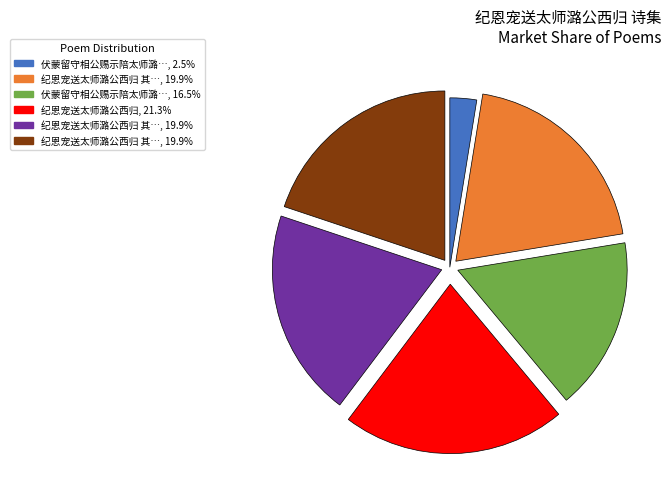

Is there a majority slice in this chart?

No